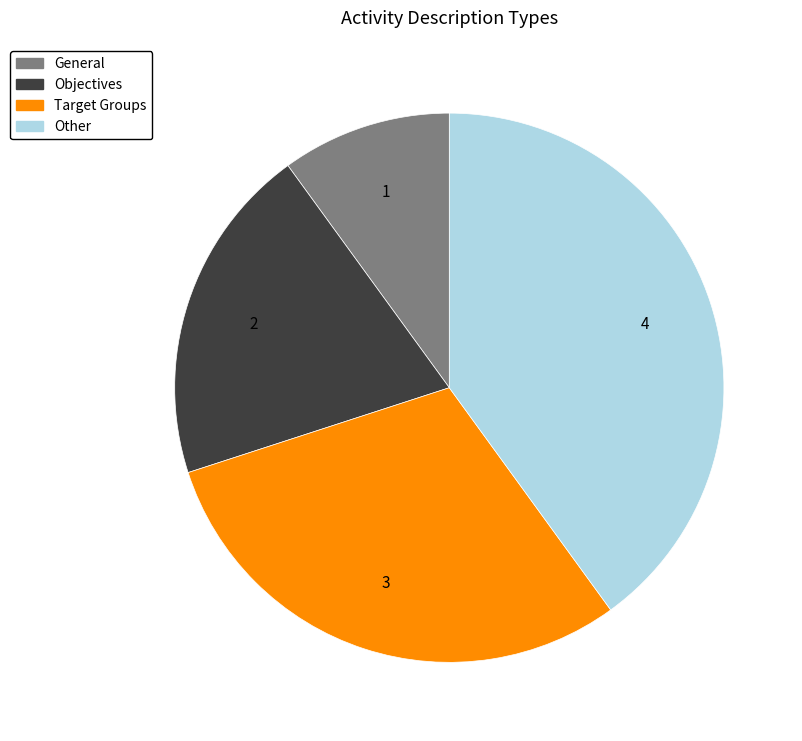

Is the sum of Objectives and Other greater than half?

Yes